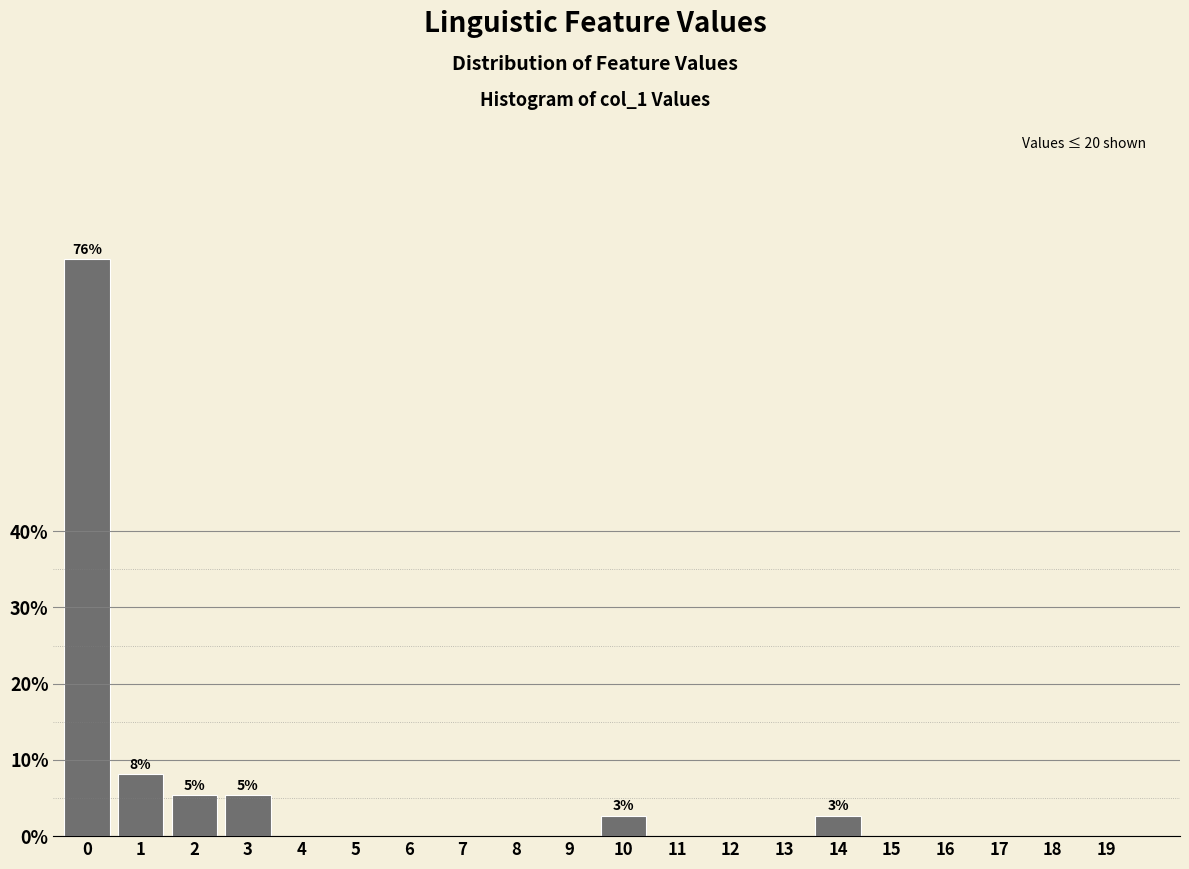

Between 13 and 10, which is larger?

10